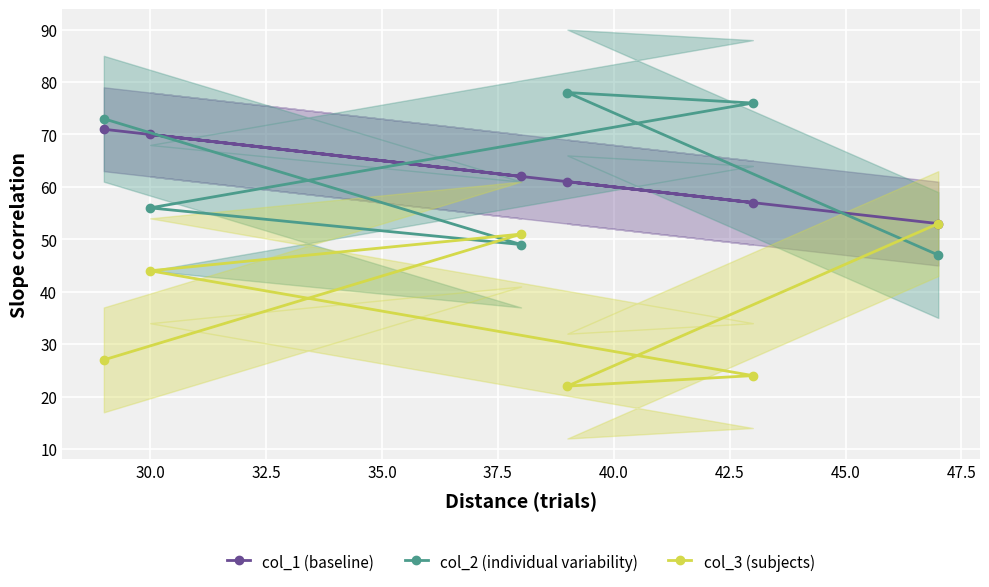

What is the spread (max minus min) of values at 37.5?

56